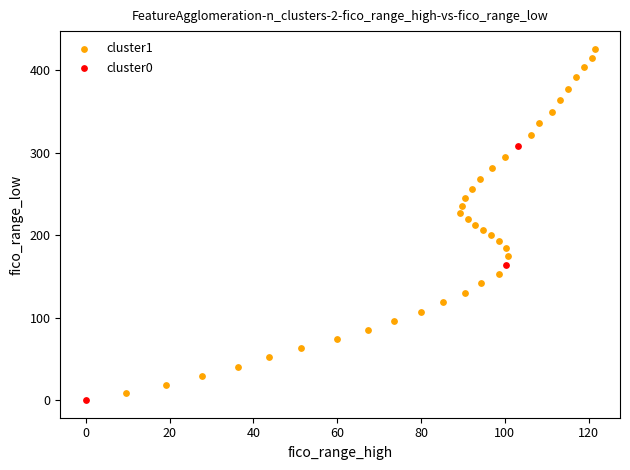

Which series reaches the maximum Y coordinate?

cluster1